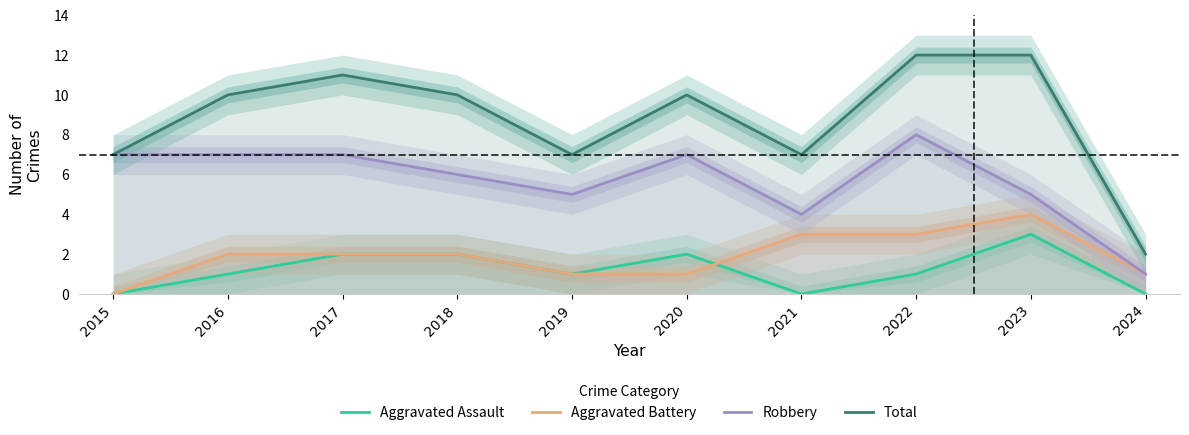

How many interior local peaks does the Total series have?

2